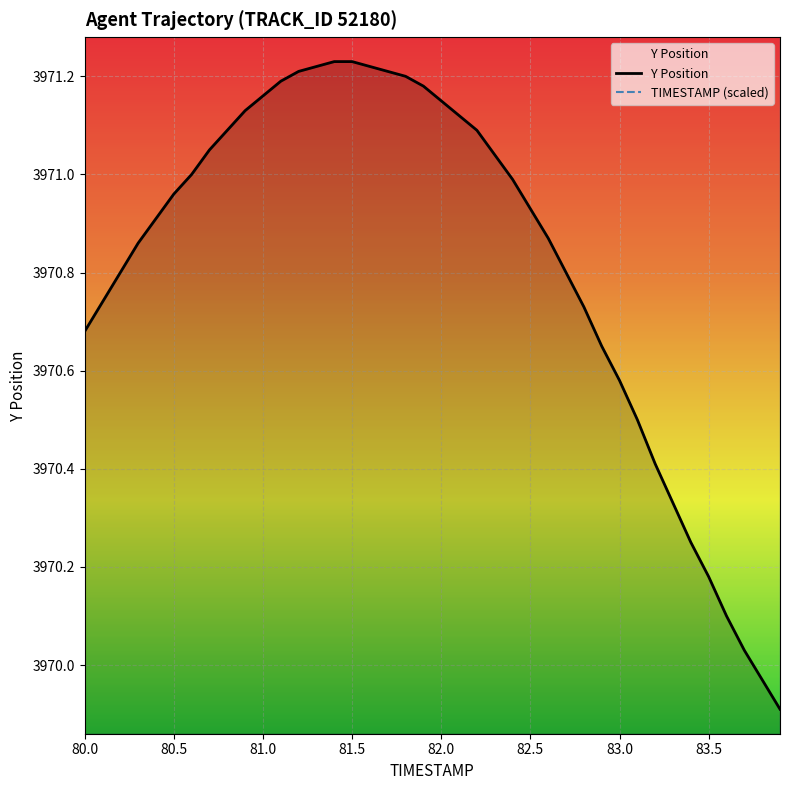

What are all the series names shown in the legend?

Y Position, TIMESTAMP (scaled)